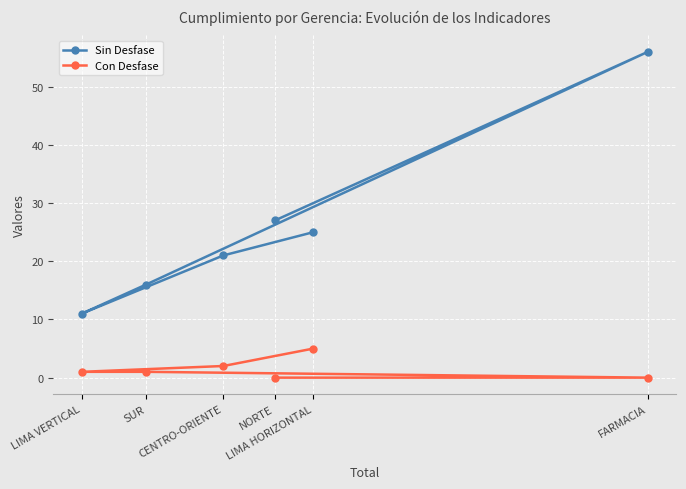

True or false: Sin Desfase has more than 2 points higher than both neighbors.

False